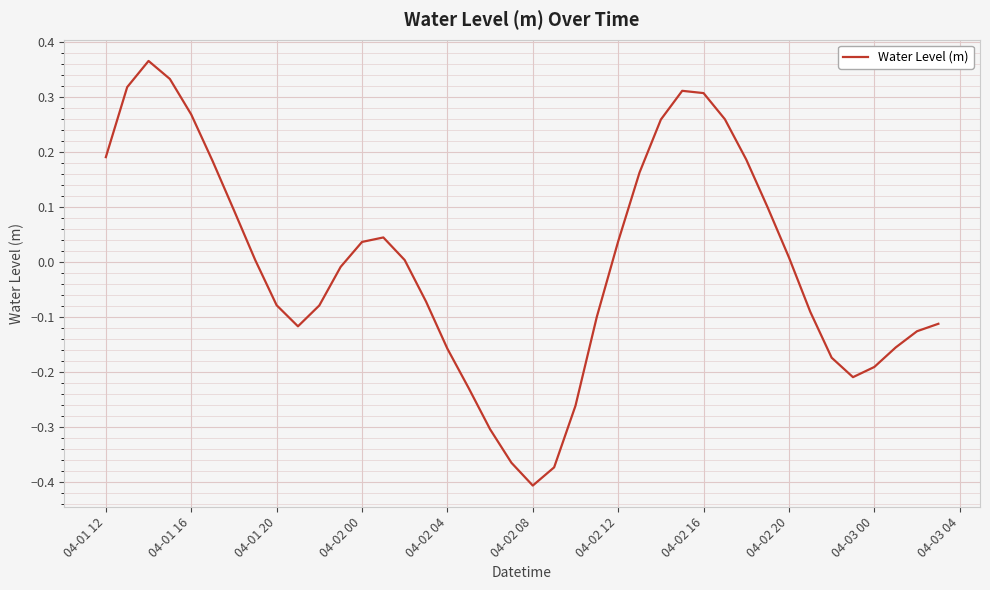

What is the difference between the maximum and minimum values?

0.8